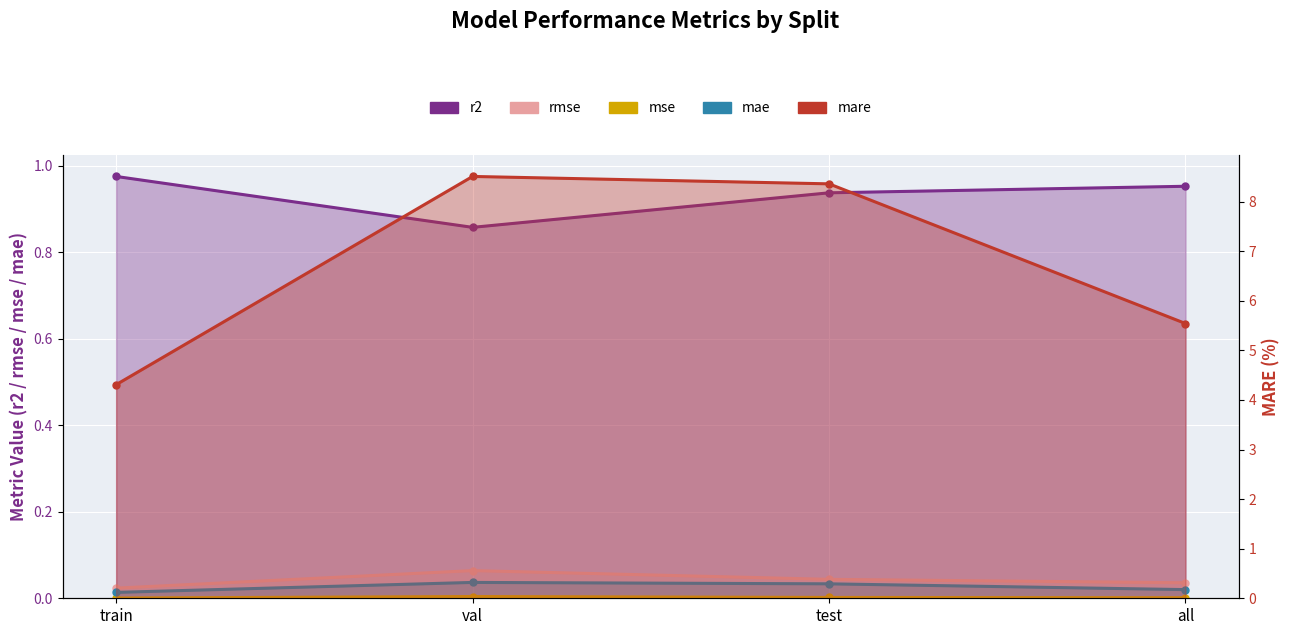

True or false: mse and rmse cross at least once.

False